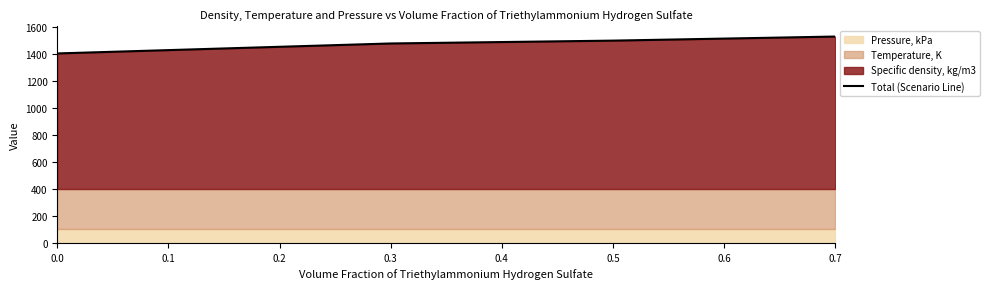

Reading left to right, what are all the values shown in this chart?

1404.4	1478.3	1499.4	1529.7